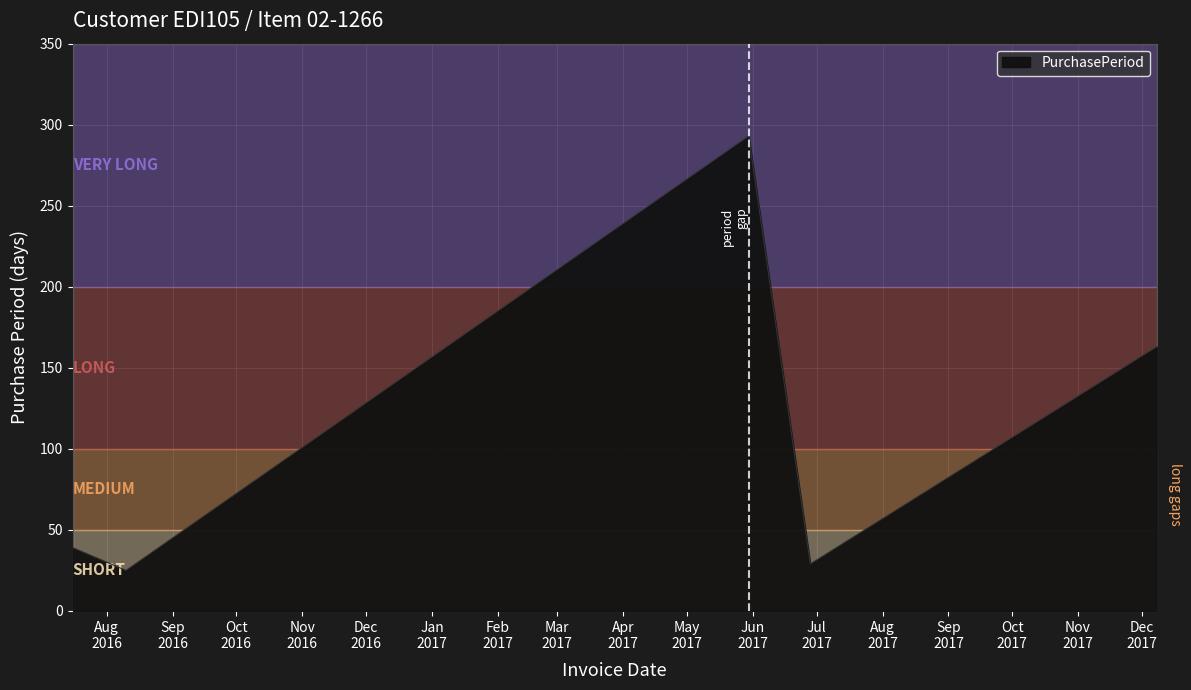

True or false: the data has more than 0 interior local peaks.

True